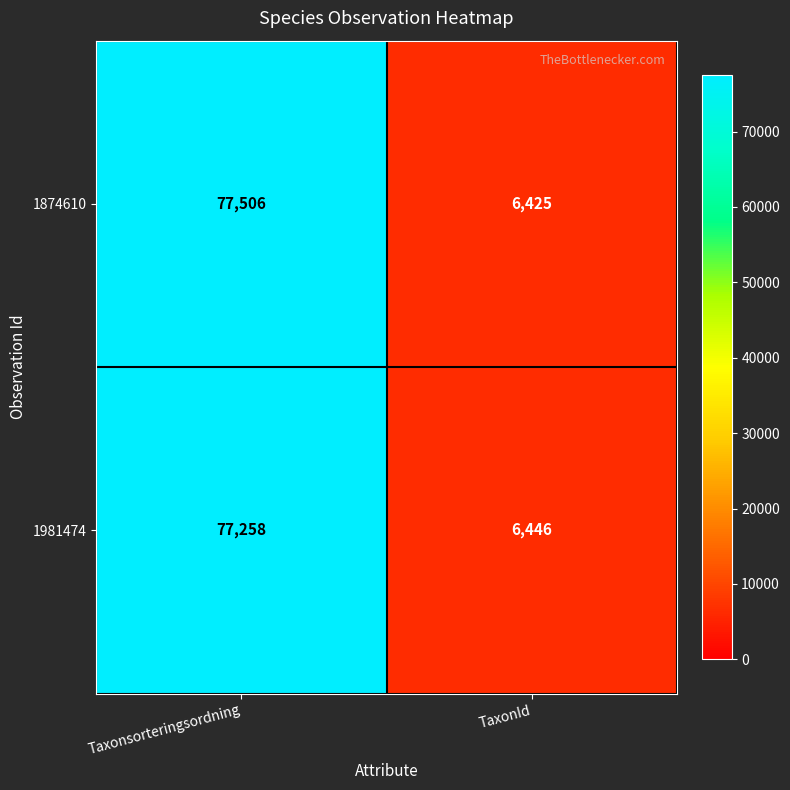

At which category does the chart reach its minimum across all series?

TaxonId